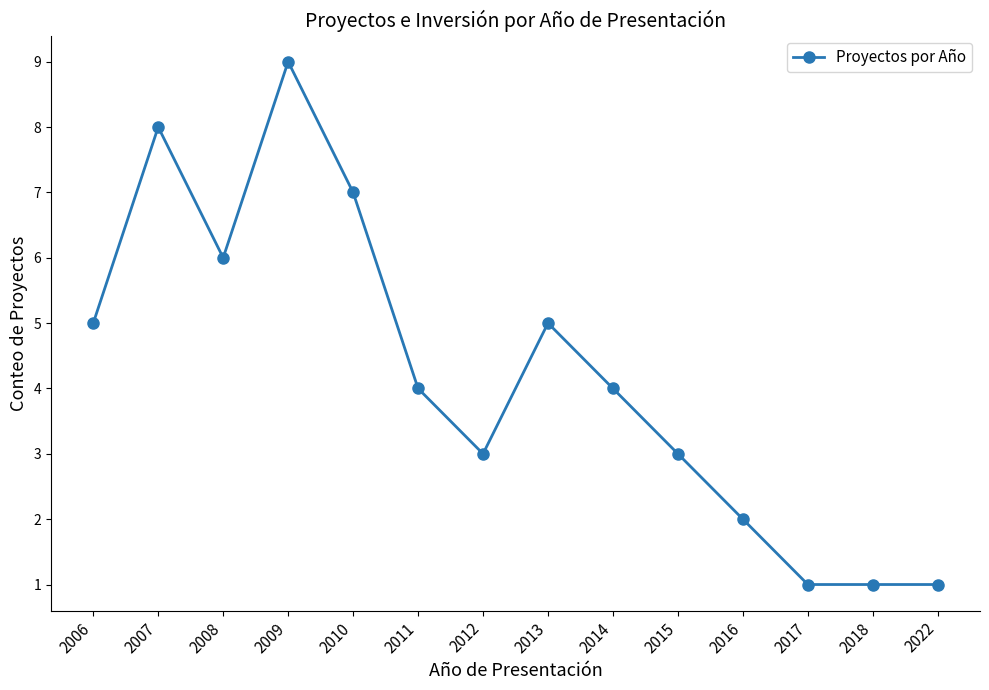

Where is the first local maximum?

2007